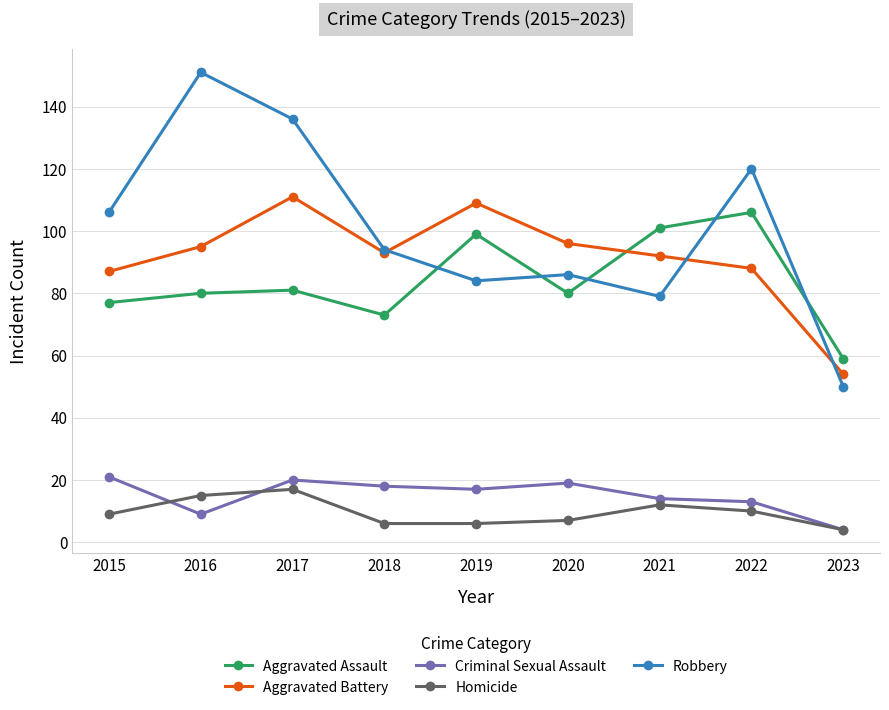

At which label does Aggravated Battery reach its peak?

2017